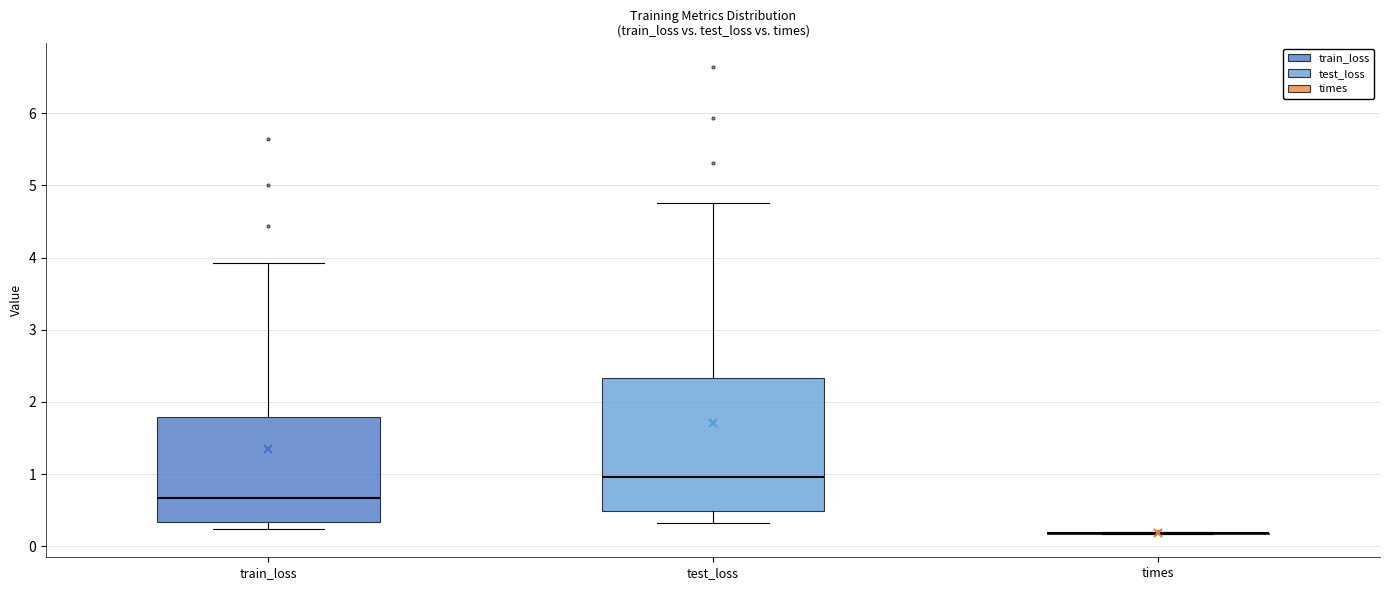

Which box is the tallest, from its lower edge to its upper edge?

test_loss